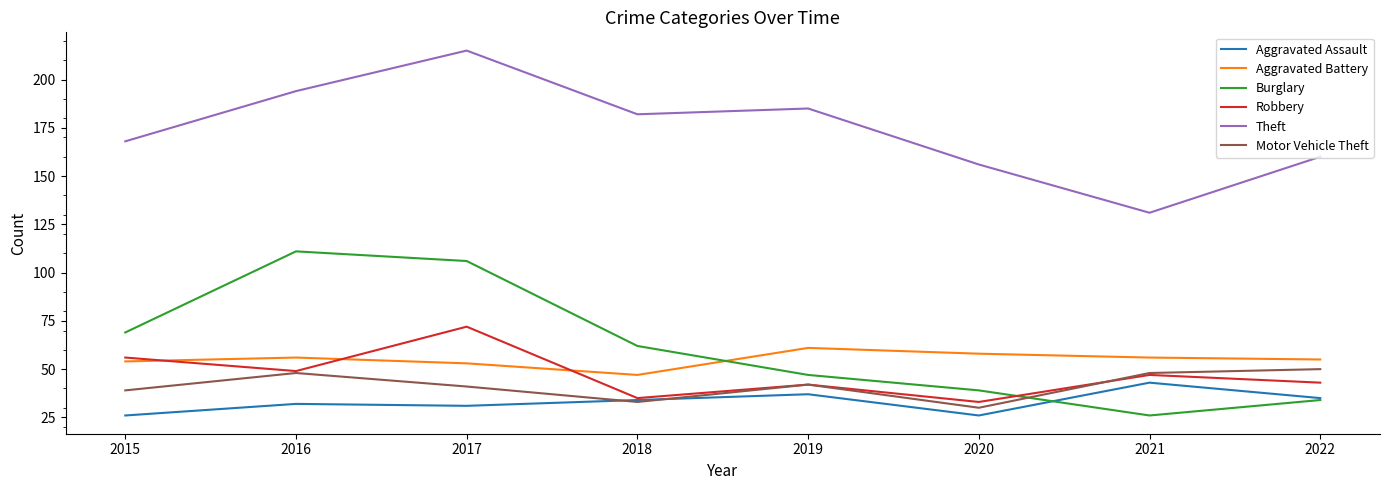

List the labels in order of Burglary value, largest first.

2016, 2017, 2015, 2018, 2019, 2020, 2022, 2021